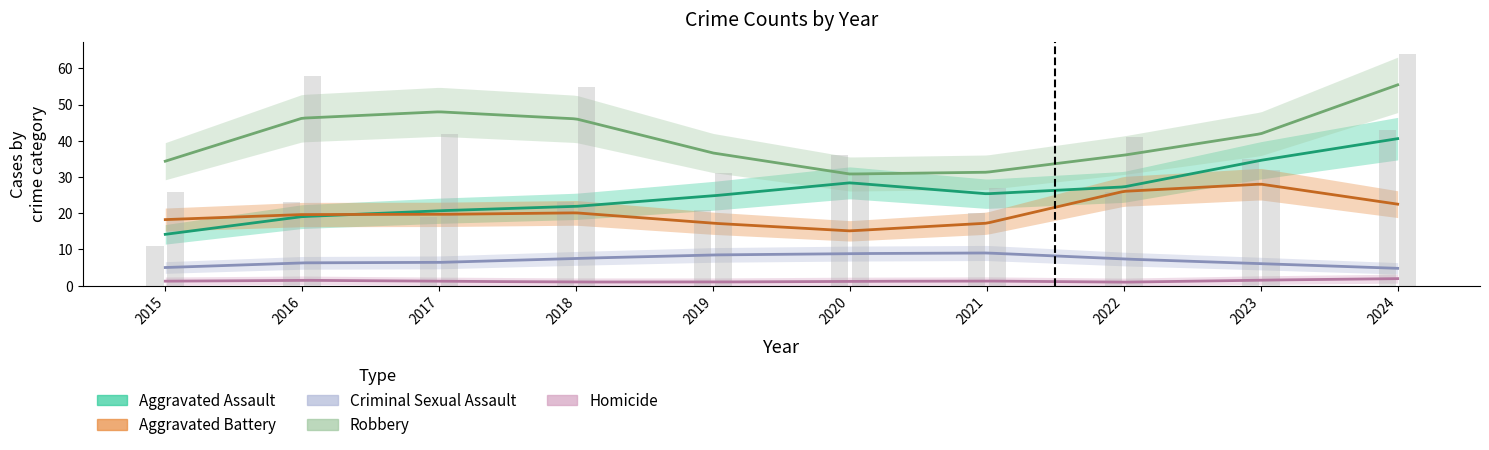

Where is Homicide nearest to the value 1?

2015